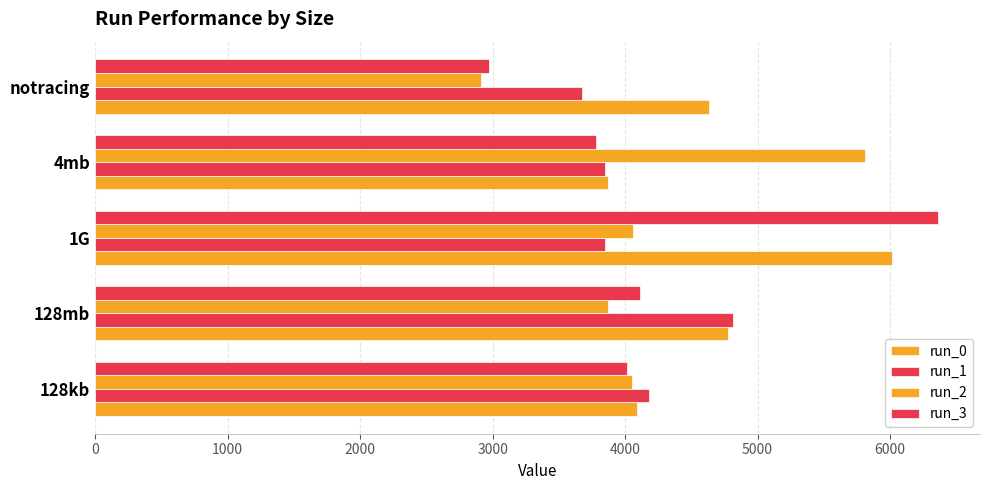

Which series has the largest range (max minus min)?

run_3